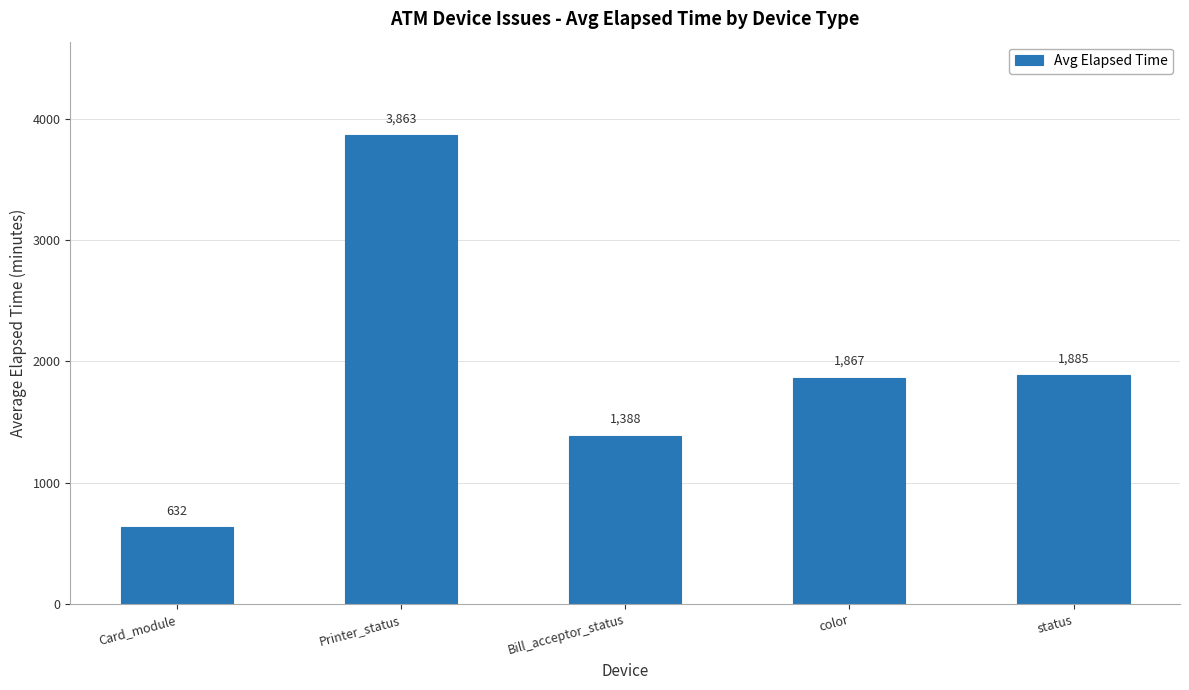

Reading left to right, what are all the values shown in this chart?

632	3863	1388	1867	1885